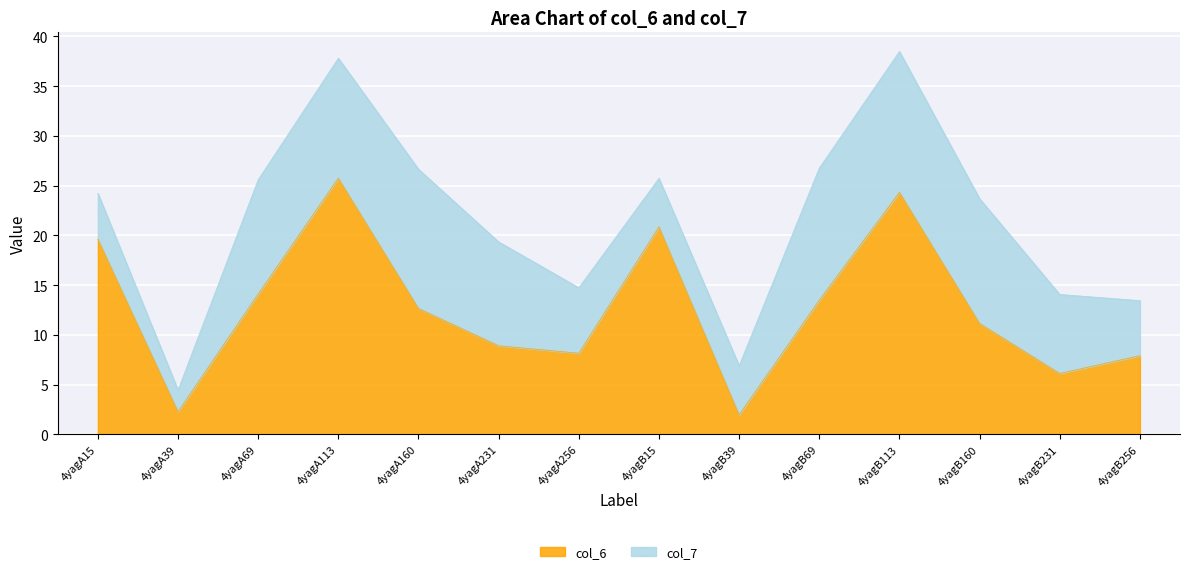

What position from the right is 4yagB231?

2